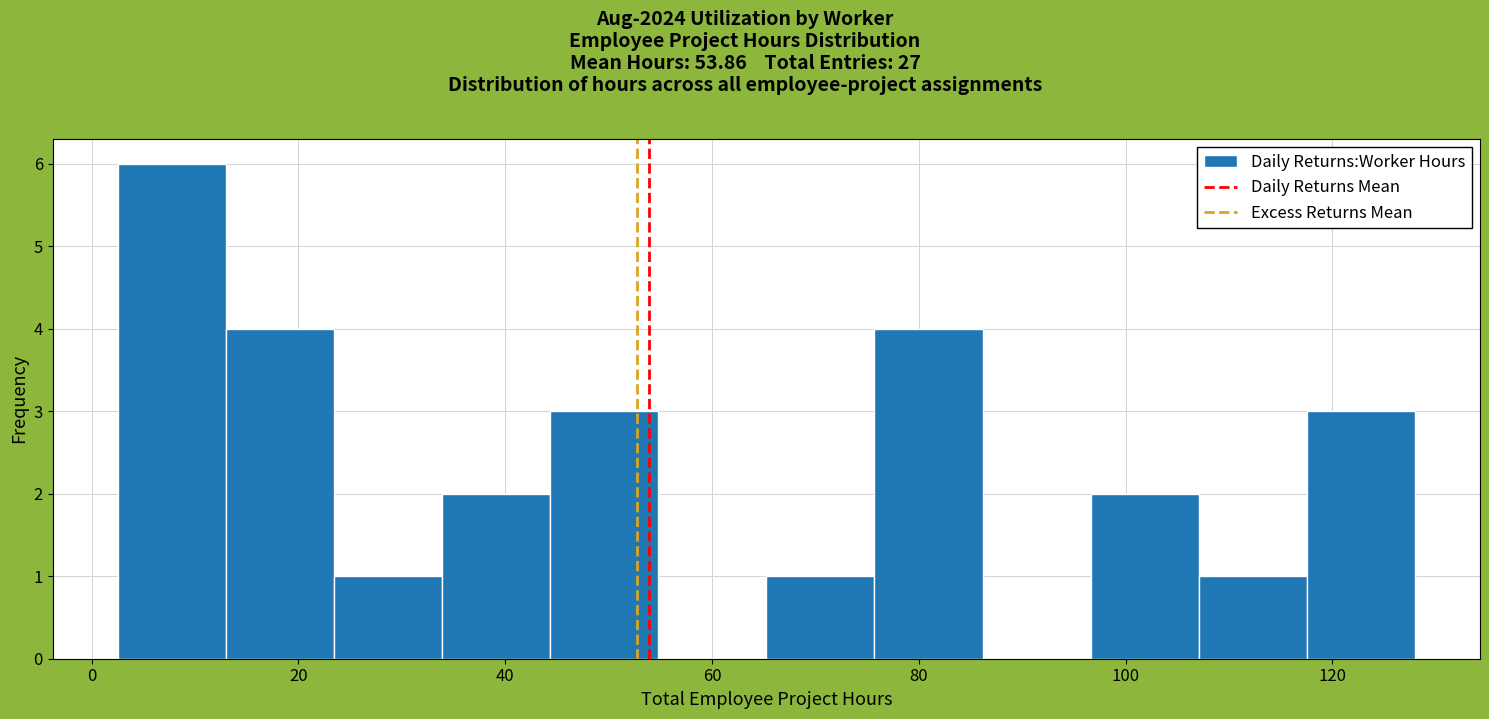

Reading left to right, transcribe this chart: for each bar, give the range it covers on the x-axis and its height. Neither the bar edges nor the heights are printed on the chart, so give them approximately, as read against the axes.

2 to 12: 6
12 to 24: 4
24 to 34: 1
34 to 44: 2
44 to 54: 3
54 to 66: 0
66 to 76: 1
76 to 86: 4
86 to 96: 0
96 to 108: 2
108 to 118: 1
118 to 128: 3